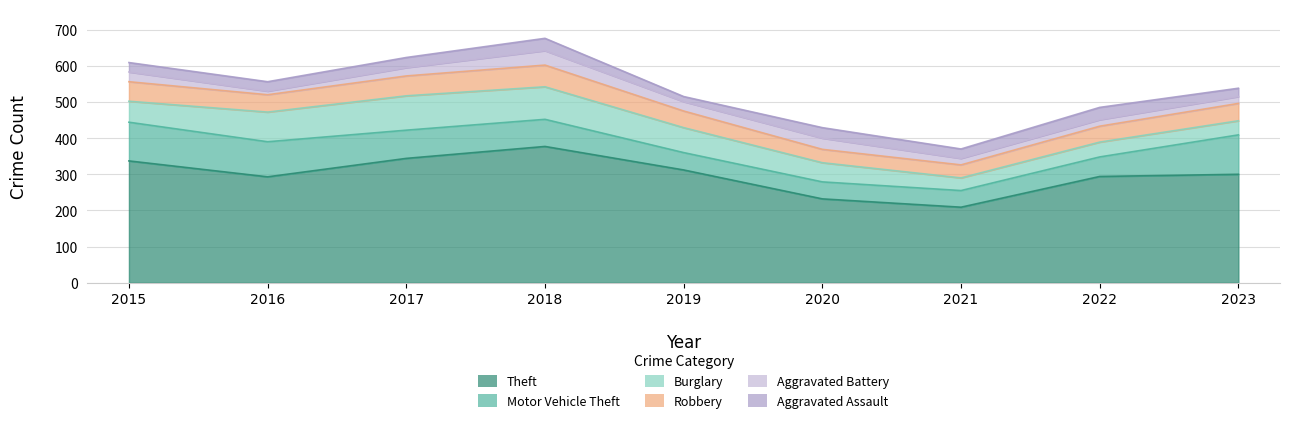

Reading right to left, extract all data points from this chart.

Theft: 2023=300	2022=294	2021=209	2020=232	2019=312	2018=377	2017=344	2016=293	2015=337
Motor Vehicle Theft: 2023=109	2022=54	2021=46	2020=47	2019=48	2018=75	2017=78	2016=97	2015=107
Burglary: 2023=39	2022=41	2021=35	2020=53	2019=69	2018=90	2017=95	2016=82	2015=58
Robbery: 2023=48	2022=44	2021=36	2020=37	2019=46	2018=60	2017=55	2016=48	2015=54
Aggravated Battery: 2023=19	2022=18	2021=18	2020=31	2019=26	2018=40	2017=23	2016=10	2015=27
Aggravated Assault: 2023=23	2022=34	2021=26	2020=29	2019=14	2018=34	2017=28	2016=26	2015=26